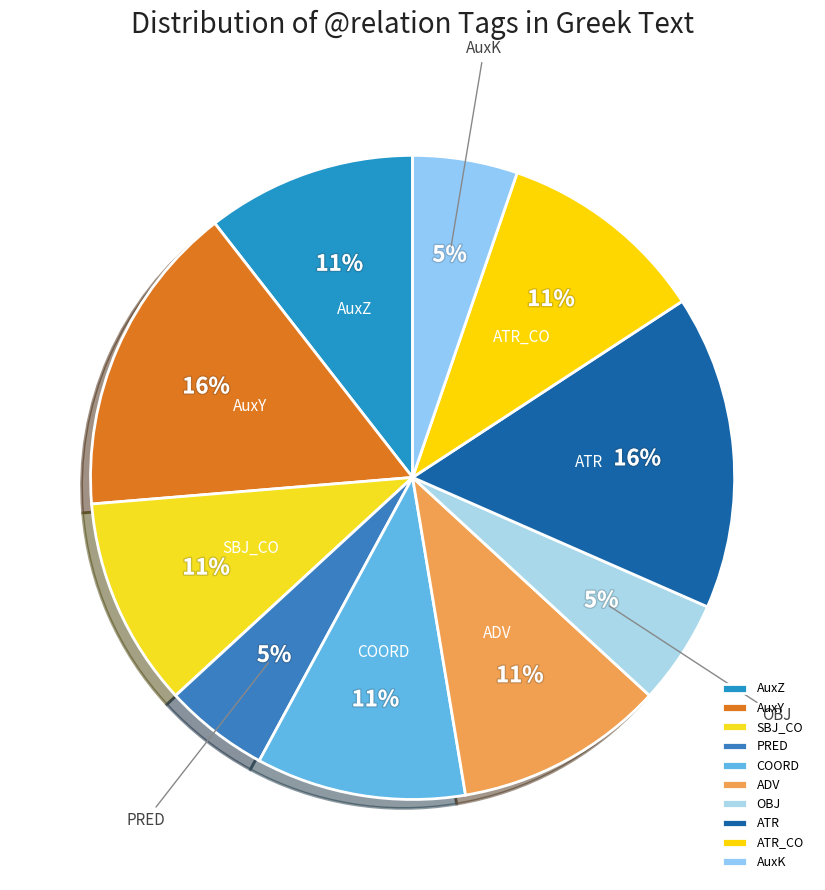

Does any single category account for the majority?

No